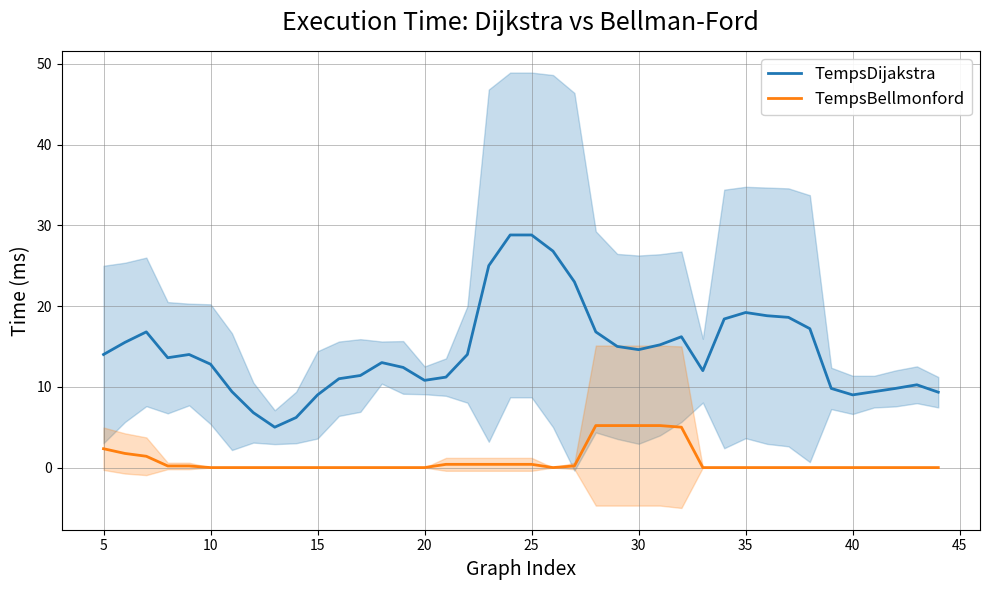

True or false: TempsBellmonford and TempsDijakstra cross at least once.

False